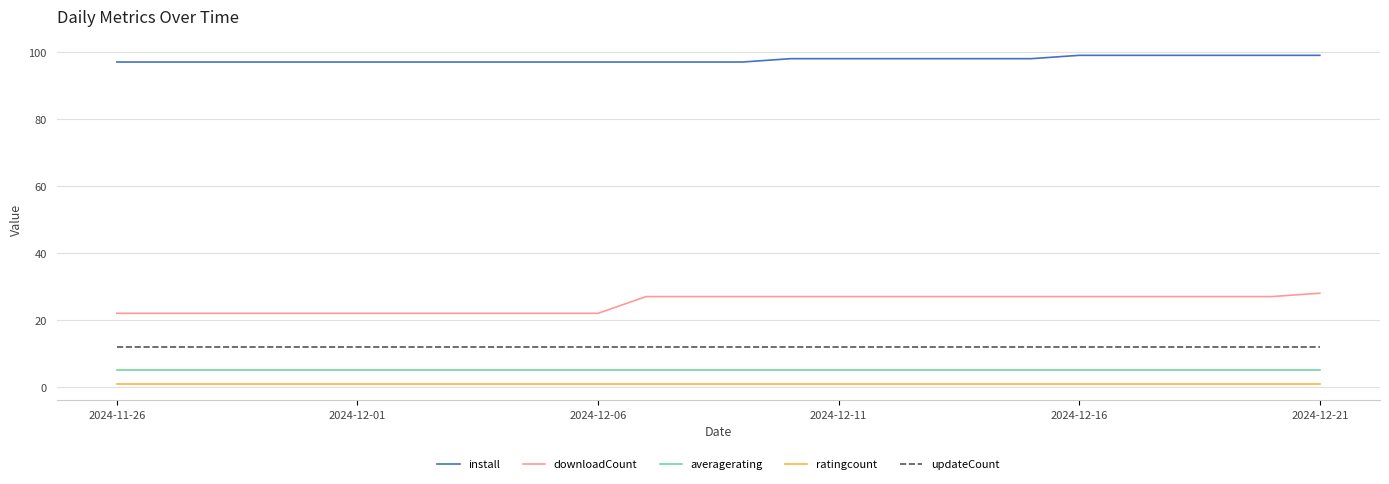

What is the average value of the ratingcount series?

1